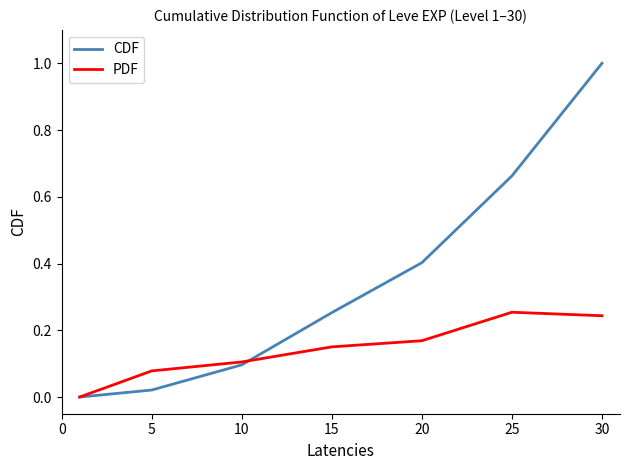

Which series has the largest range (max minus min)?

CDF